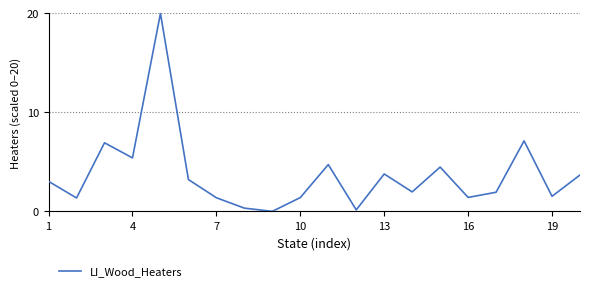

What is the greatest value displayed?

20.0